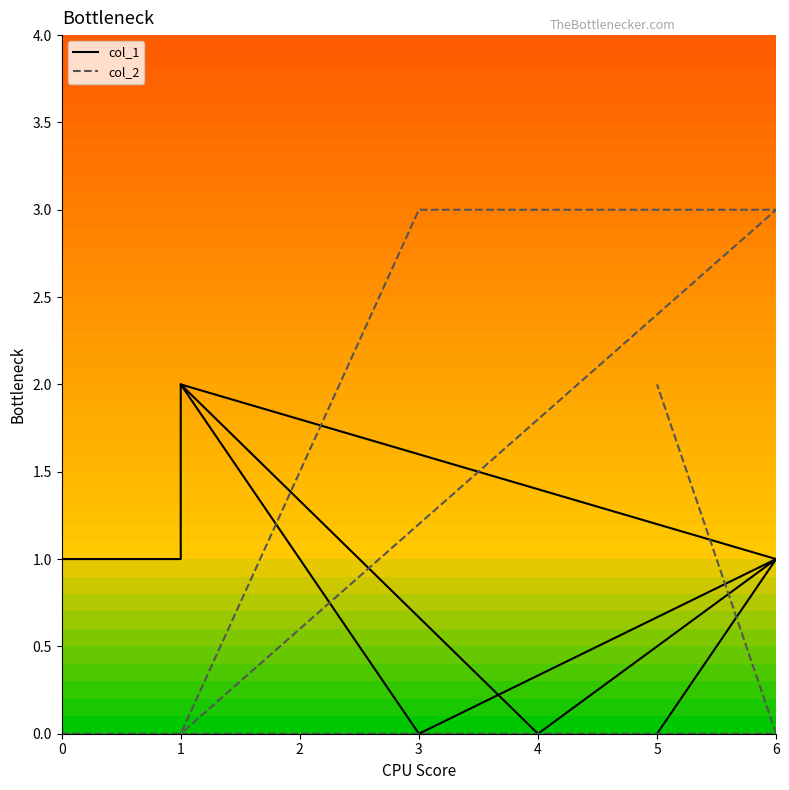

Does the chart have visible grid lines?

No